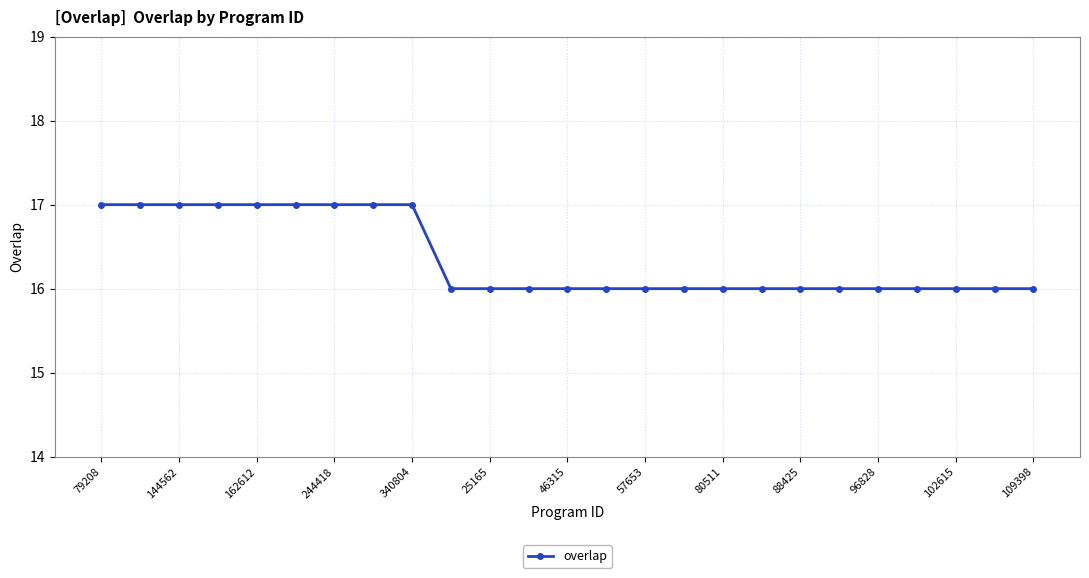

What is the value of the 13th point from the left?

16